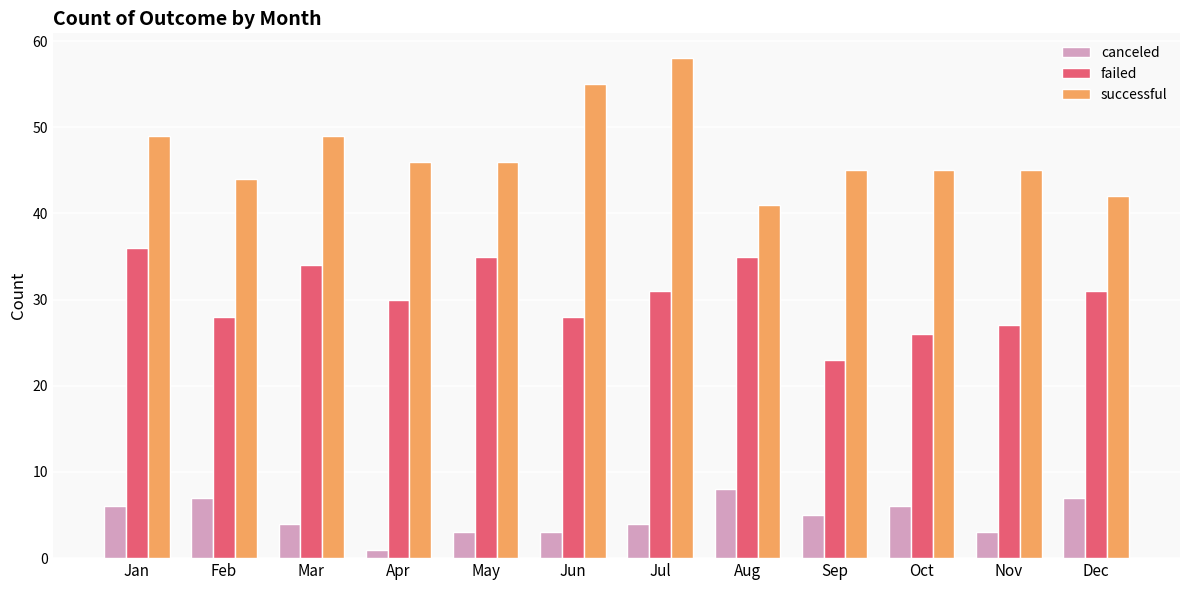

What is the approximate value of failed at Jan, to the nearest 10?

40